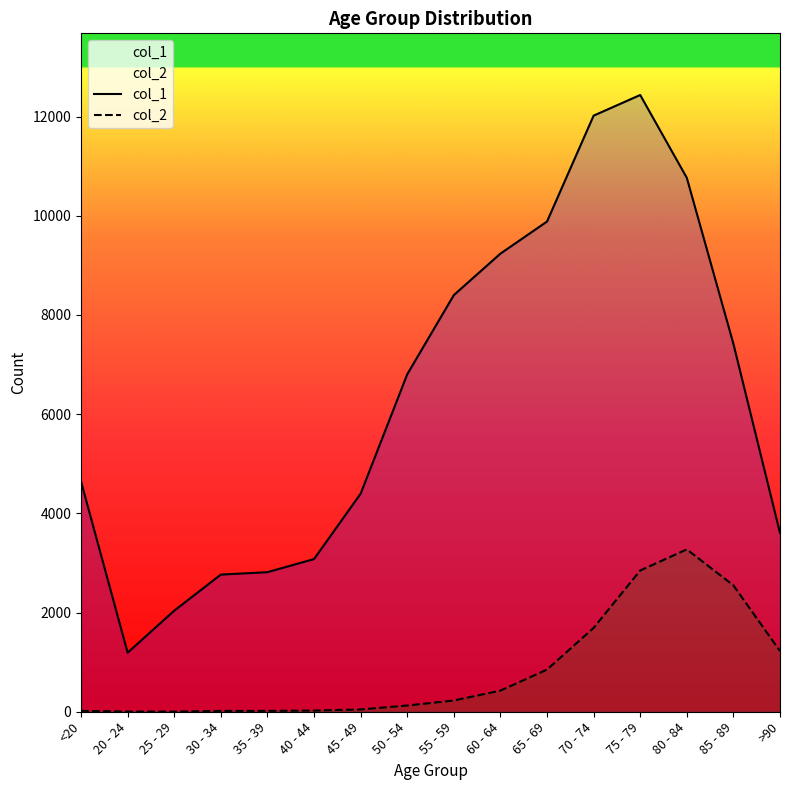

How many interior local valleys does the col_2 series have?

1